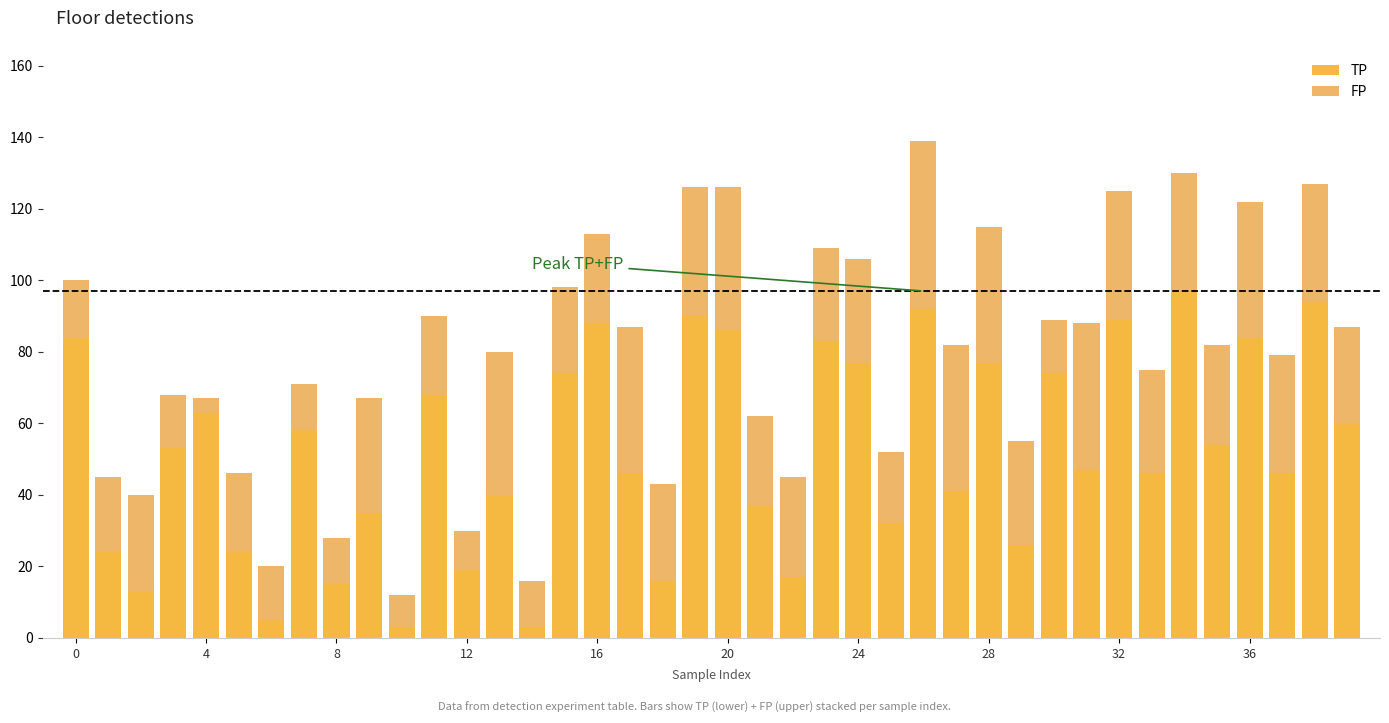

What is the highest value of the TP series?

97